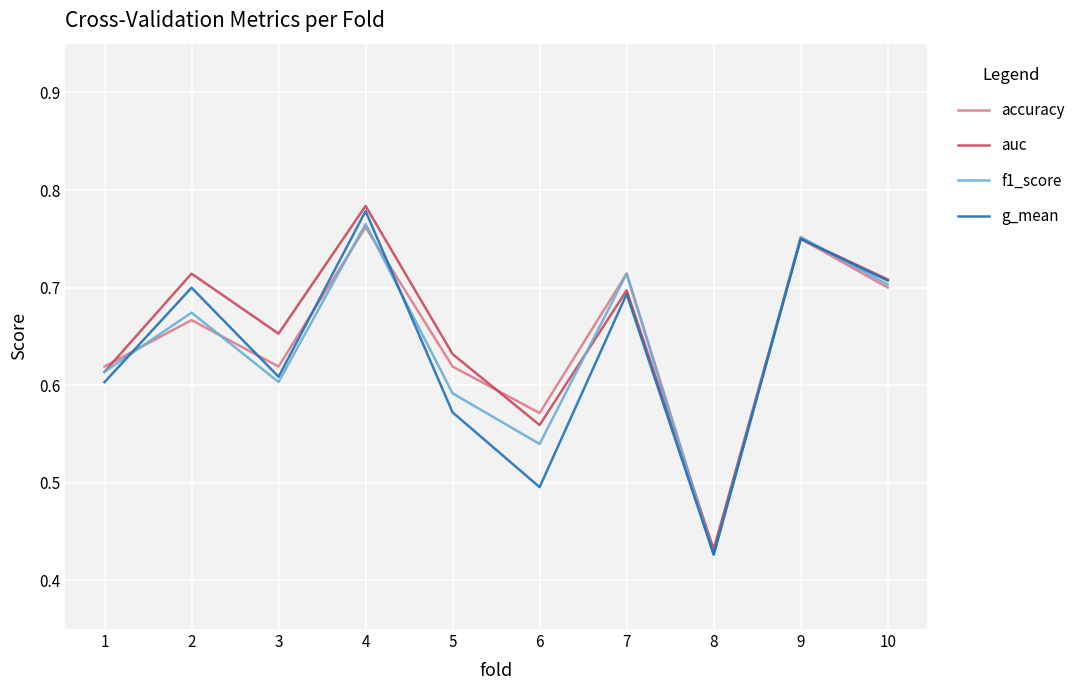

At which category is the sum across all series the highest?

4